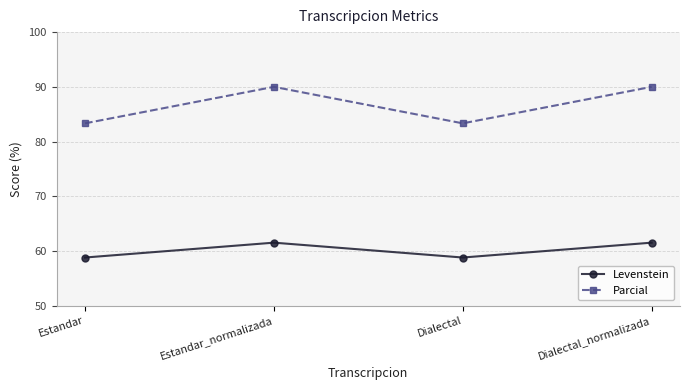

The value of Levenstein at Dialectal_normalizada is 61.5. True or false?

True